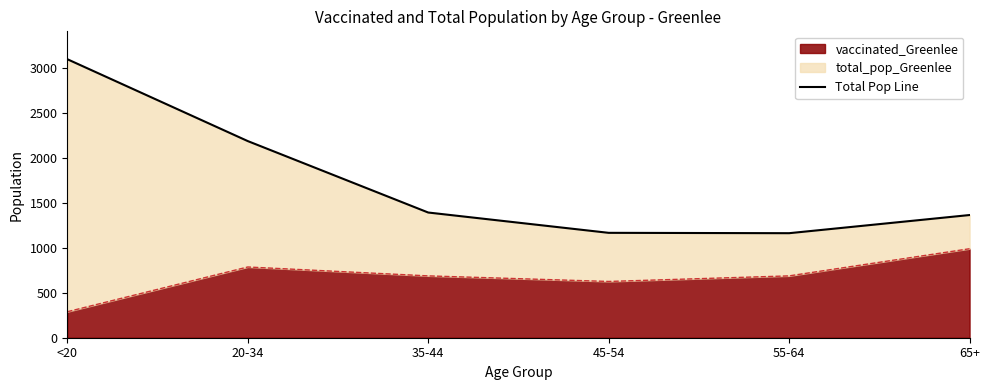

Rank the categories by value from lowest to highest.

55-64, 45-54, 65+, 35-44, 20-34, <20